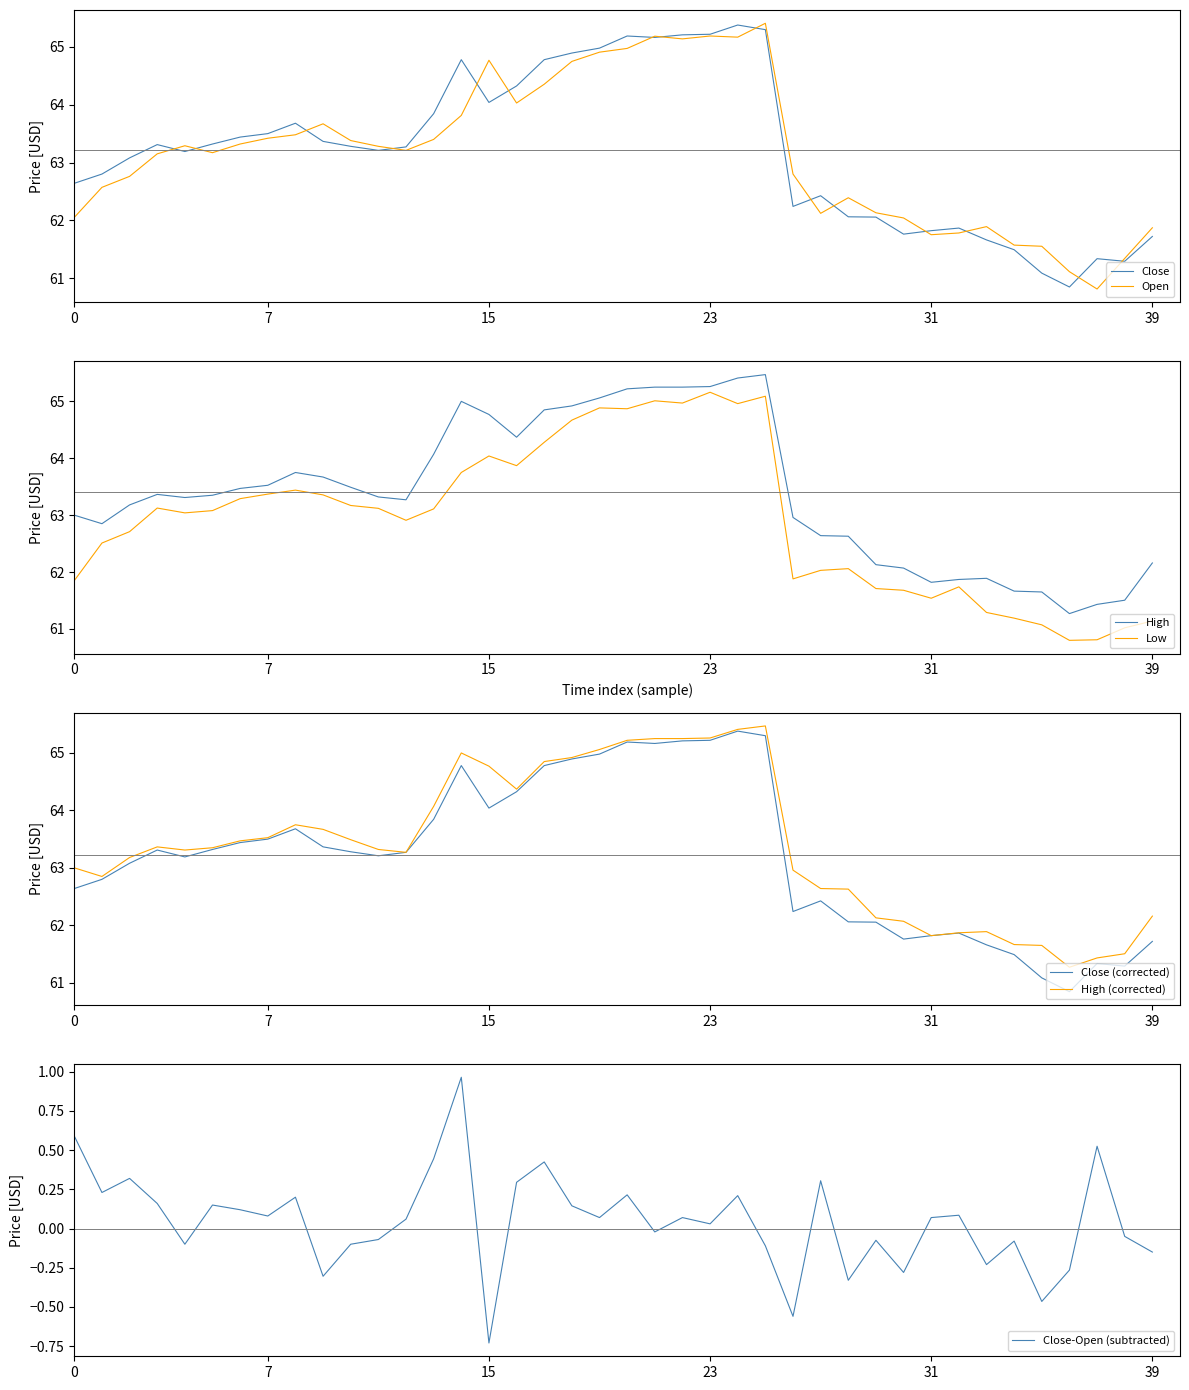

Rank the series by their maximum value, from lowest to highest.

Low, Close, Open, High